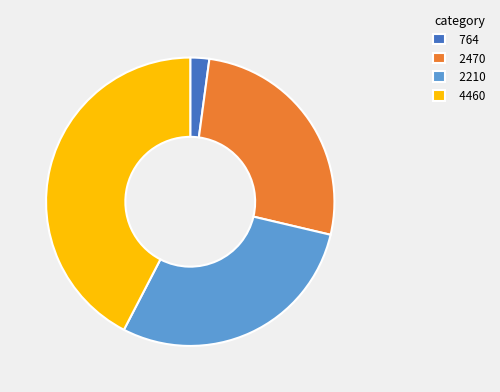

What is the ratio of the value at 2470 to the value at 4460?

0.6